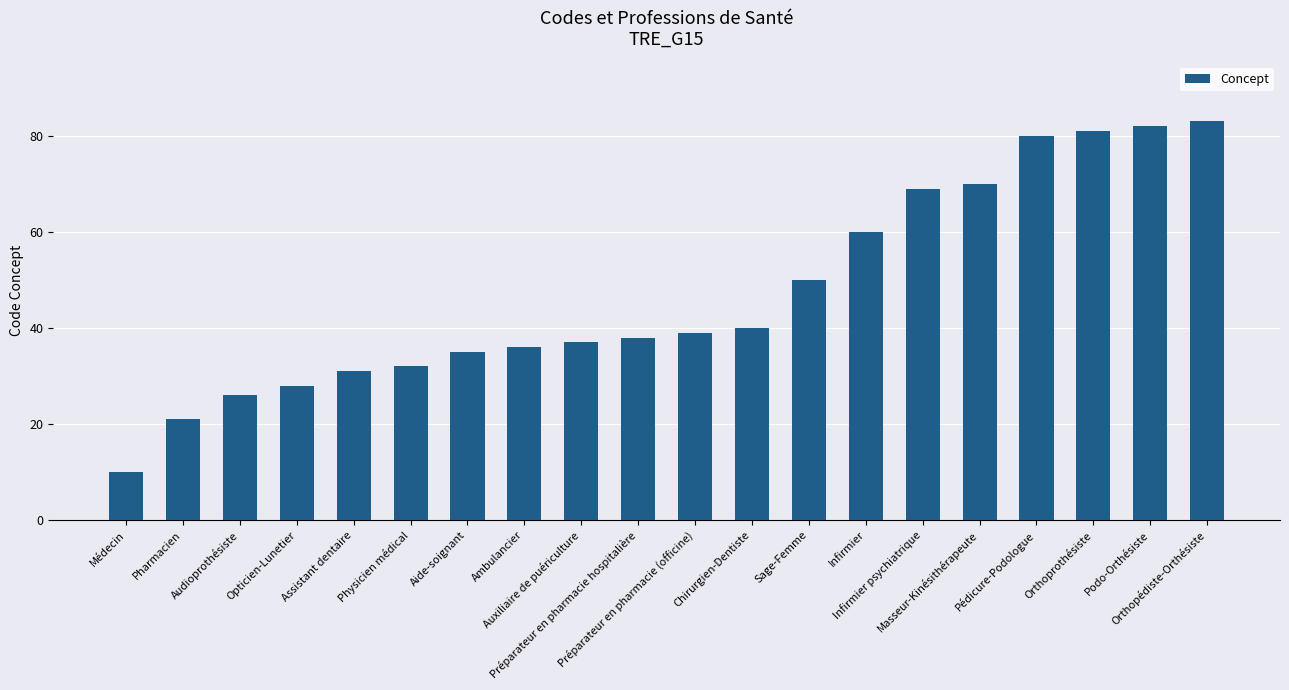

Reading right to left, list all the values displayed in this chart.

Orthopédiste-Orthésiste=83	Podo-Orthésiste=82	Orthoprothésiste=81	Pédicure-Podologue=80	Masseur-Kinésithérapeute=70	Infirmier psychiatrique=69	Infirmier=60	Sage-Femme=50	Chirurgien-Dentiste=40	Préparateur en pharmacie (officine)=39	Préparateur en pharmacie hospitalière=38	Auxiliaire de puériculture=37	Ambulancier=36	Aide-soignant=35	Physicien médical=32	Assistant dentaire=31	Opticien-Lunetier=28	Audioprothésiste=26	Pharmacien=21	Médecin=10